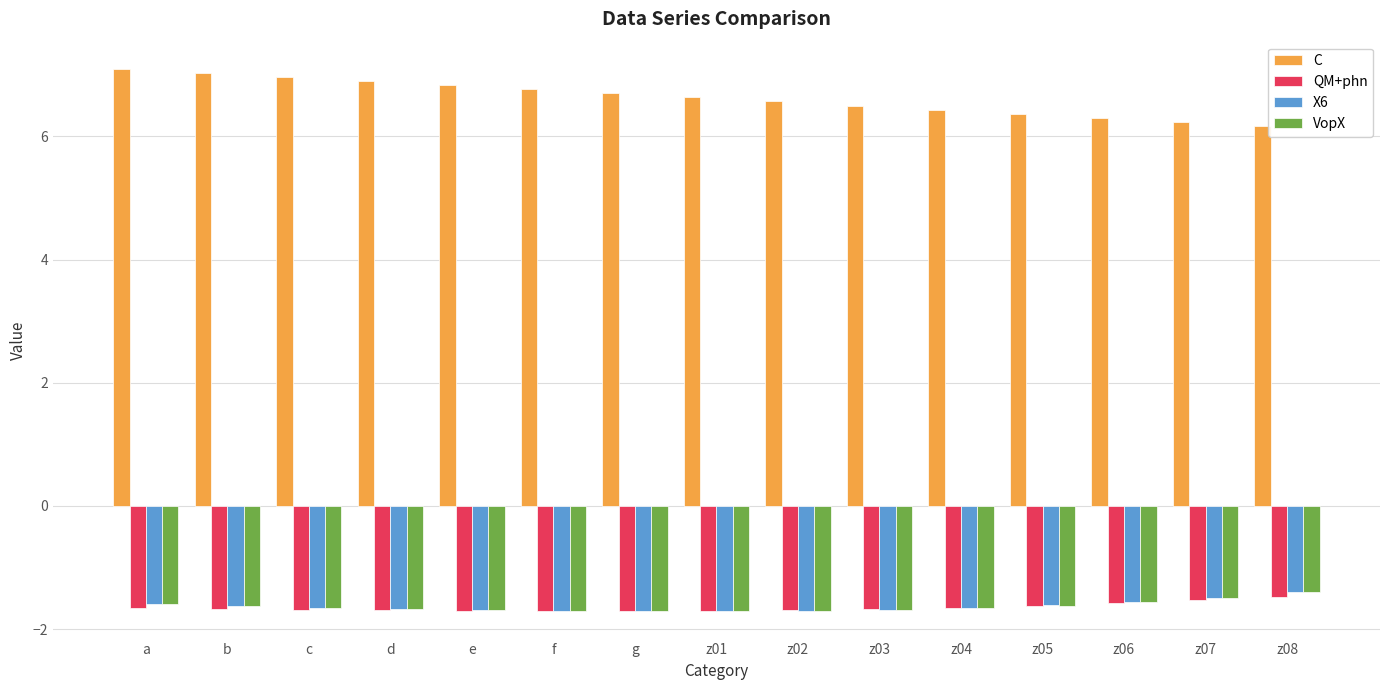

The value of QM+phn at z06 is -2.5. True or false?

False